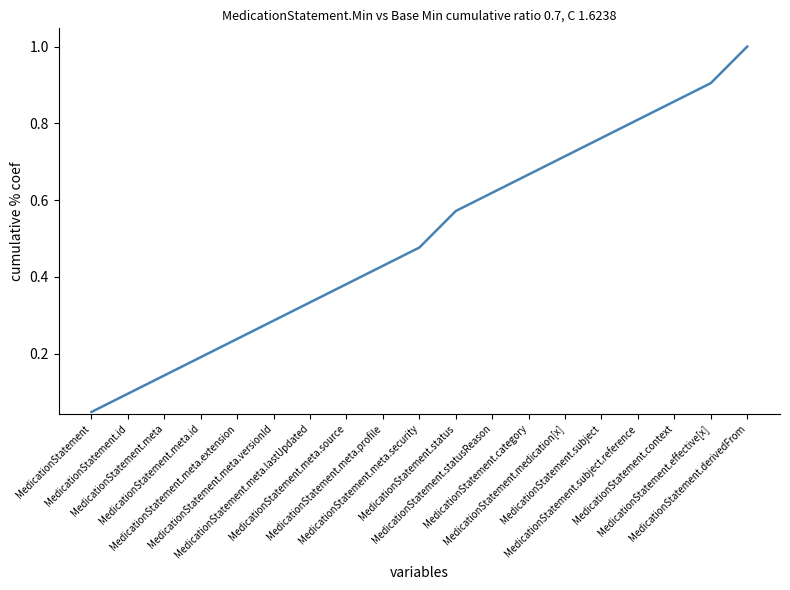

What is the maximum value shown in the chart?

1.0